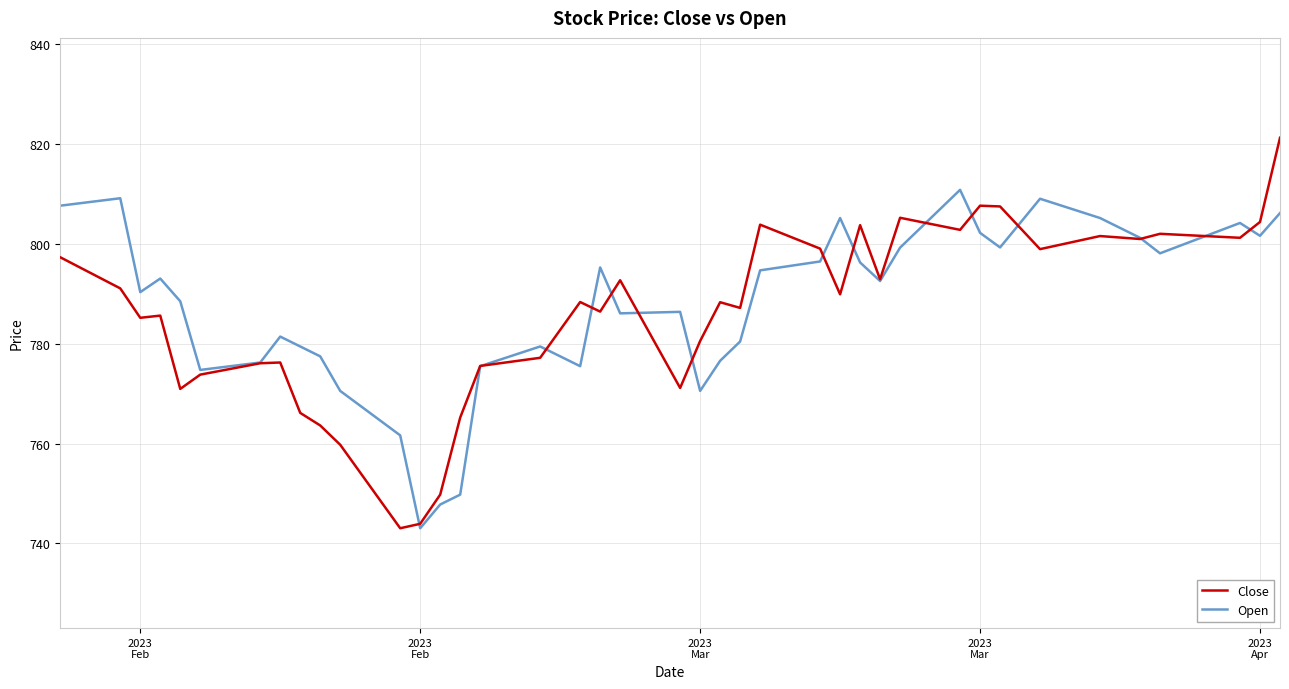

List the series in order of their peak value, highest first.

Close, Open